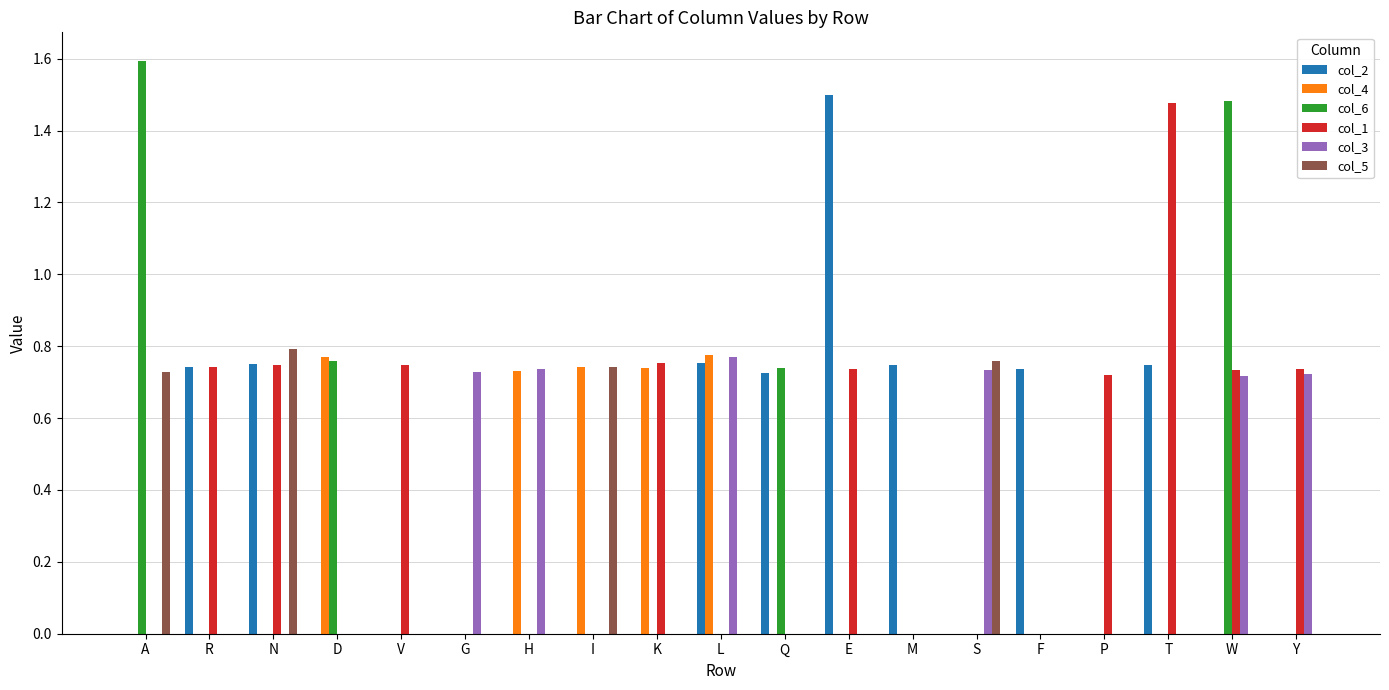

What is the total value across all series at T?

2.2